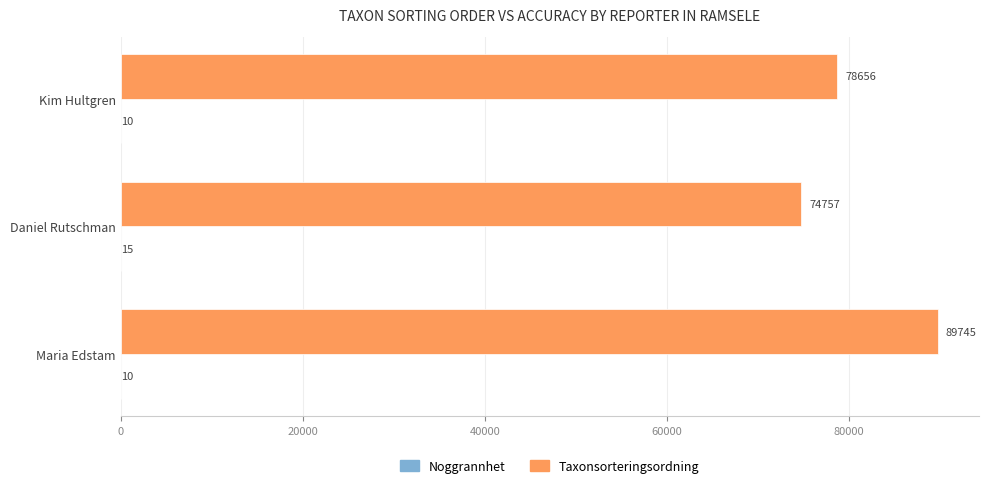

Between Daniel Rutschman and Kim Hultgren, which series saw the biggest shift?

Taxonsorteringsordning